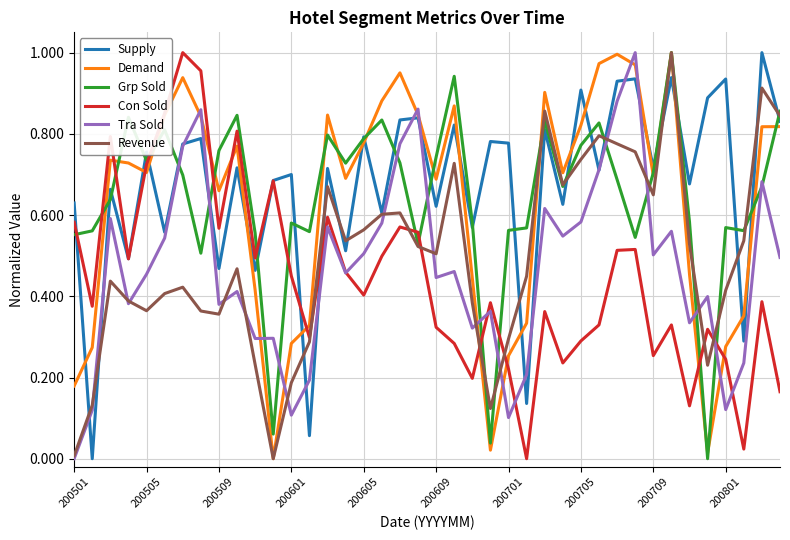

Is this an area chart (filled region under the line)?

No